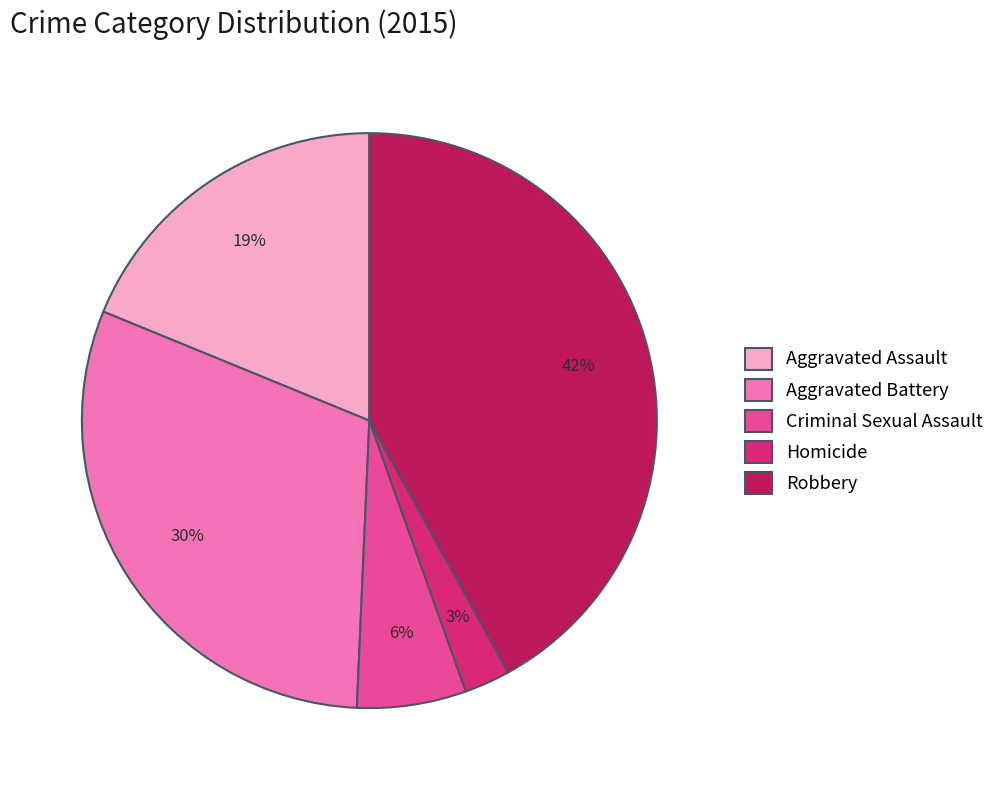

To the nearest percent, what is the average slice percentage?

20%